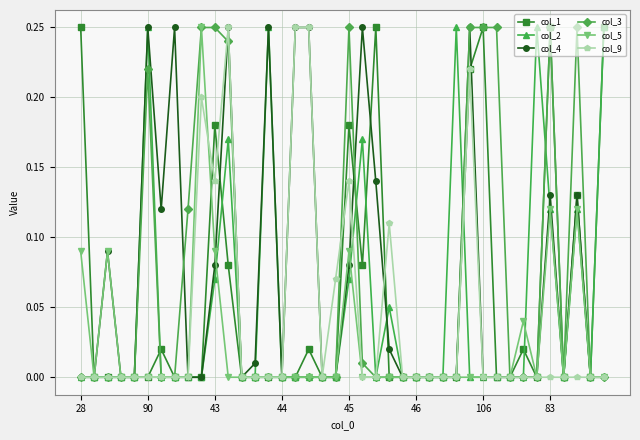

True or false: col_2 has more than 1 interior local peaks.

True